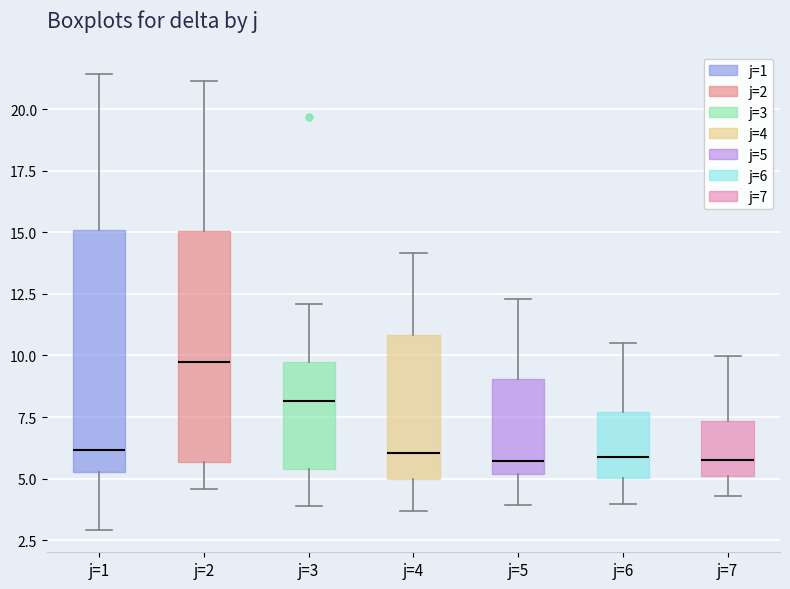

Reading left to right, transcribe this box plot: for each box, give where its median line is, the range the box spans, and where its two whiskers end, as read against the y-axis. The values are not printed on the chart, so give them approximately, as read against the axis.

j=1: median 6.0, box 5.5 to 15.0, whiskers 3.0 to 21.5
j=2: median 9.5, box 5.5 to 15.0, whiskers 4.5 to 21.0
j=3: median 8.0, box 5.5 to 9.5, whiskers 4.0 to 12.0
j=4: median 6.0, box 5.0 to 11.0, whiskers 3.5 to 14.0
j=5: median 5.5, box 5.0 to 9.0, whiskers 4.0 to 12.5
j=6: median 6.0, box 5.0 to 7.5, whiskers 4.0 to 10.5
j=7: median 6.0, box 5.0 to 7.5, whiskers 4.5 to 10.0